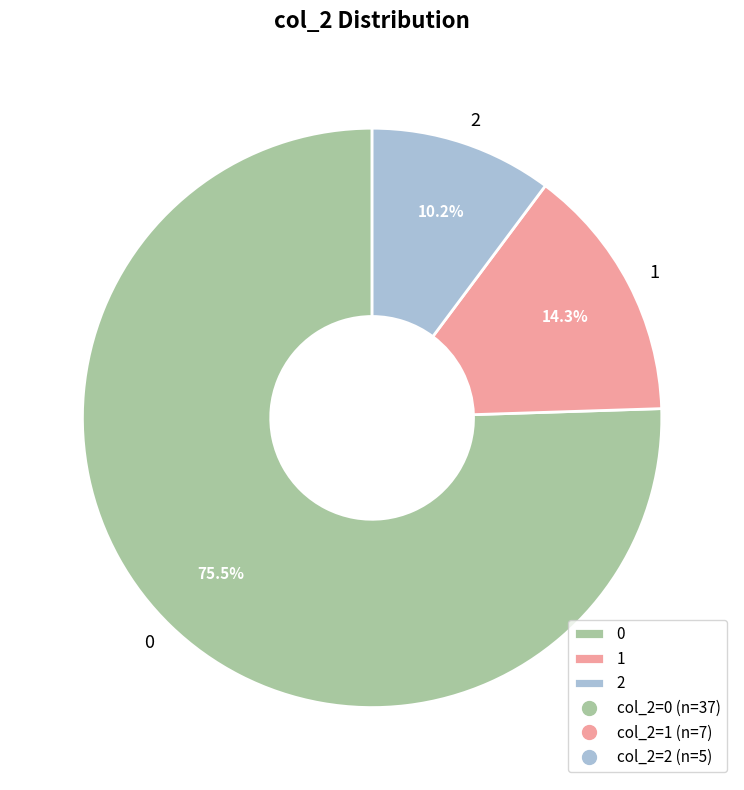

How many segments does this pie chart have?

3